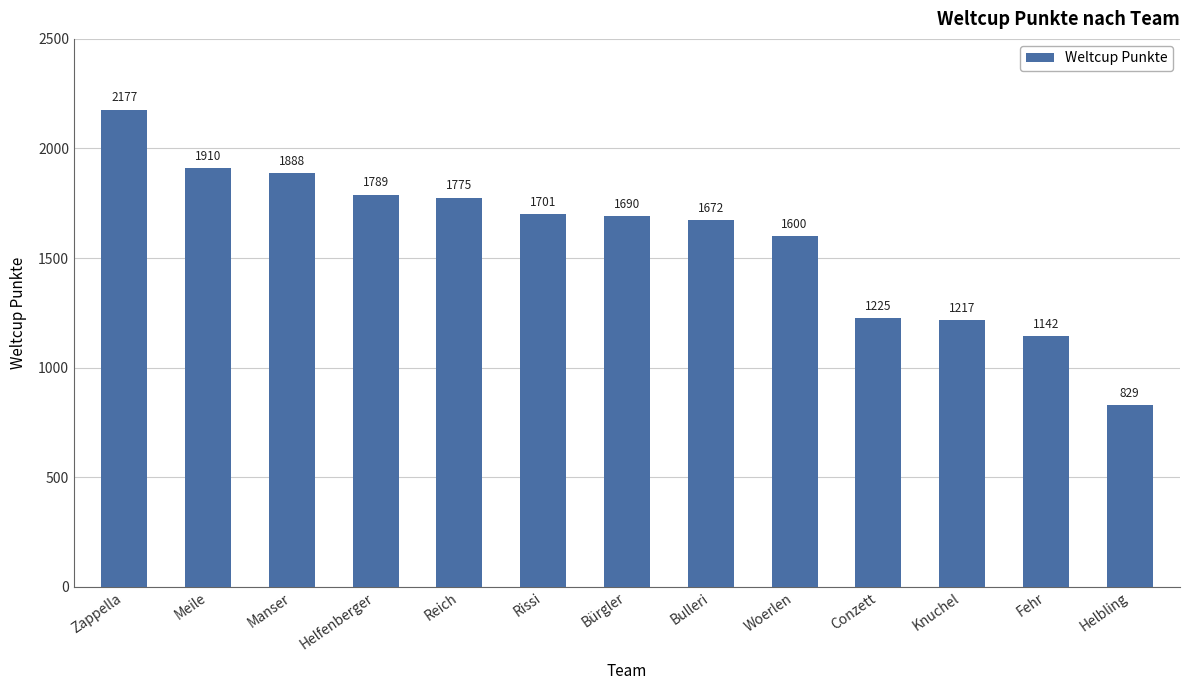

Reading right to left, extract all data points from this chart.

Helbling=829	Fehr=1142	Knuchel=1217	Conzett=1225	Woerlen=1600	Bulleri=1672	Bürgler=1690	Rissi=1701	Reich=1775	Helfenberger=1789	Manser=1888	Meile=1910	Zappella=2177